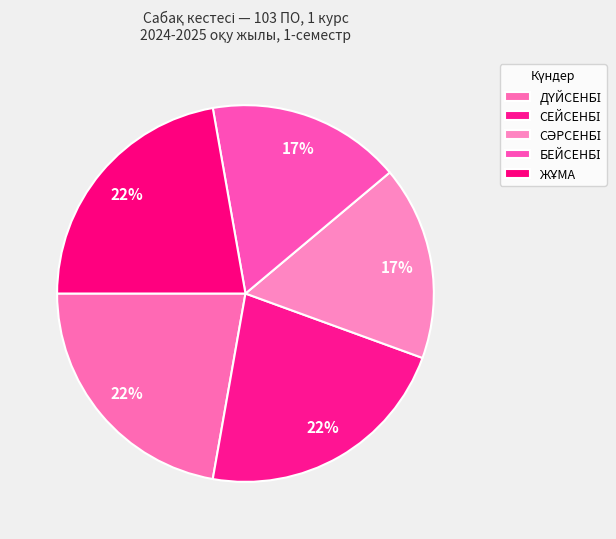

Which slice is the smallest?

СӘРСЕНБІ